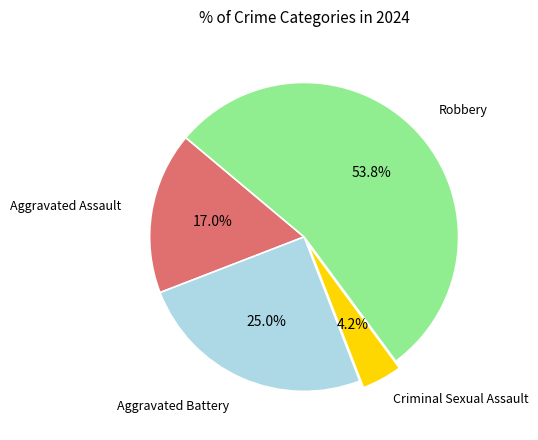

Does any single category account for the majority?

Yes